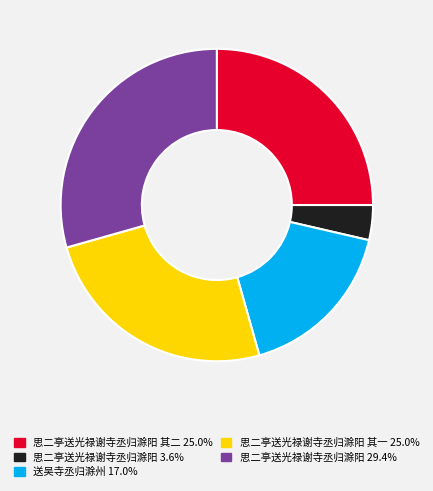

How many slices are in this pie chart?

5